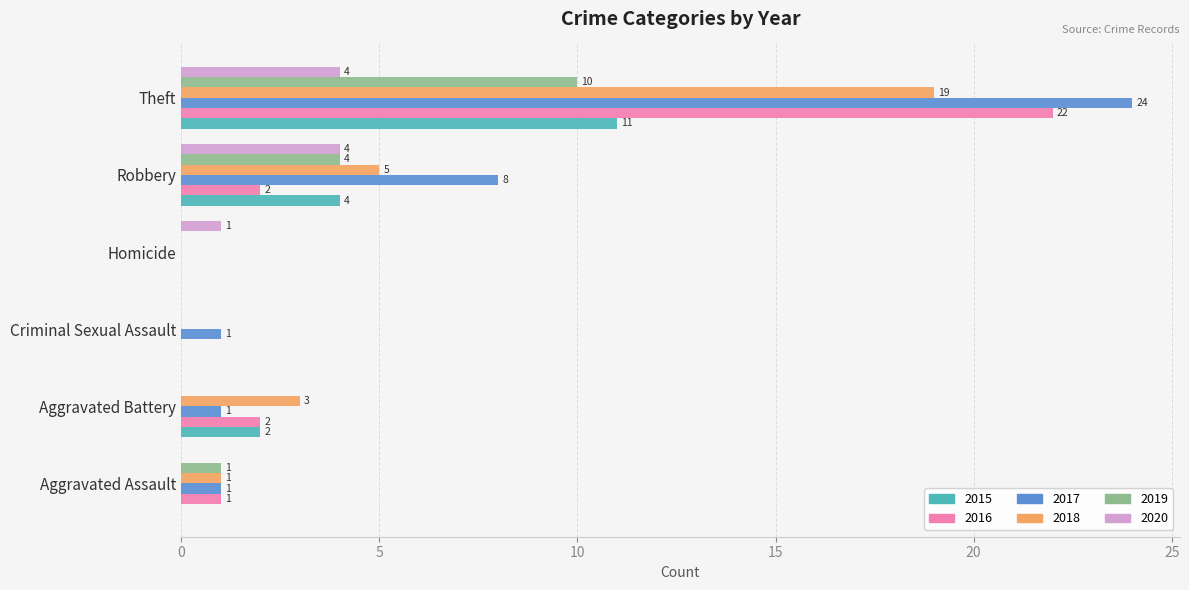

True or false: 2018 has a value of 1 at Aggravated Assault.

True